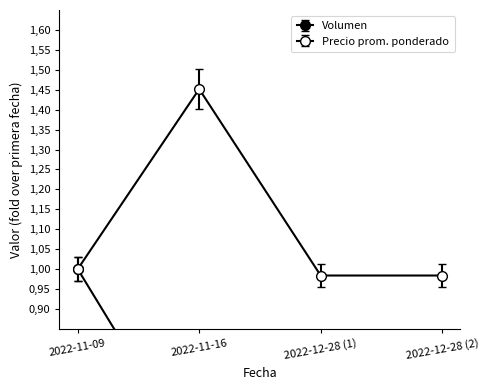

List the series in order of their peak value, highest first.

Precio promedio ponderado, Volumen